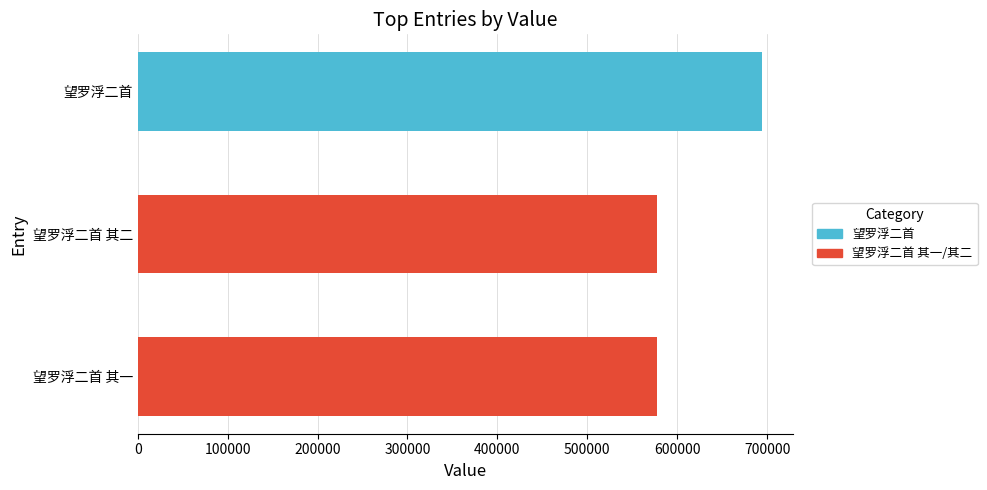

What is the difference between the maximum and second lowest values?

116325